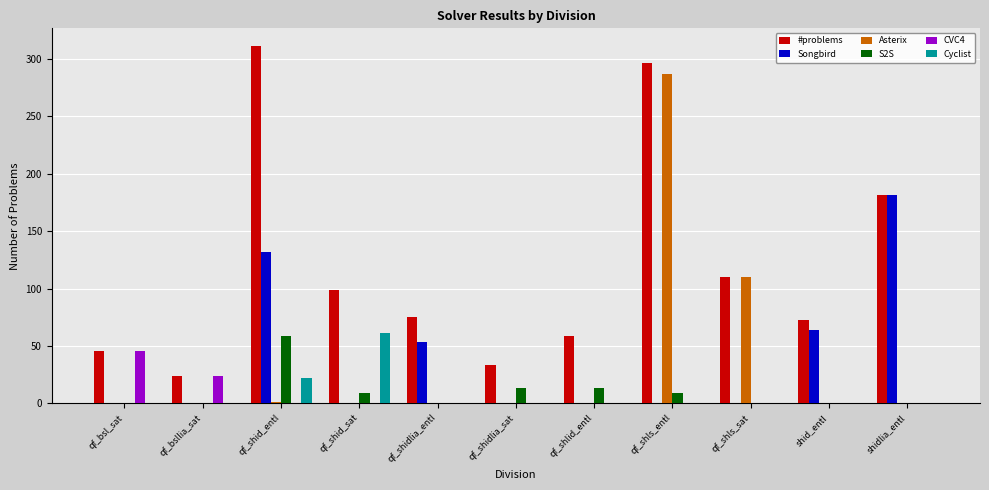

Between qf_shlid_entl and shidlia_entl, which series saw the biggest shift?

Songbird